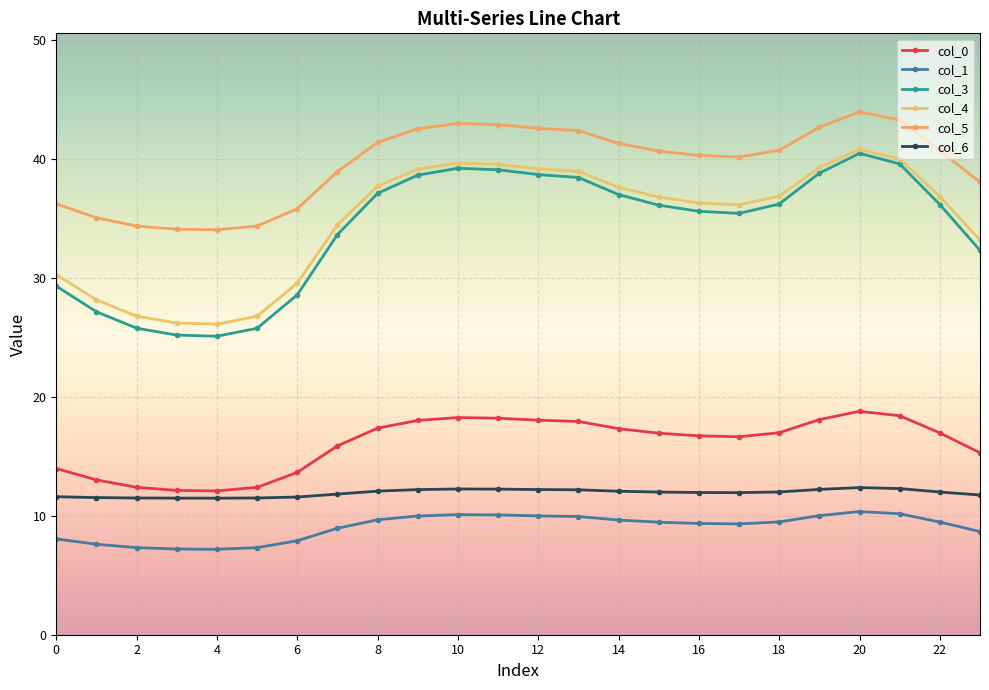

How many data points does each series have?

24